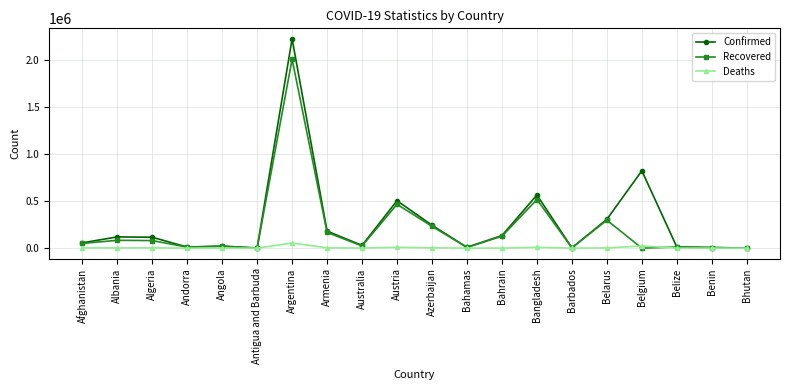

What is the average value of the Deaths series?

5683